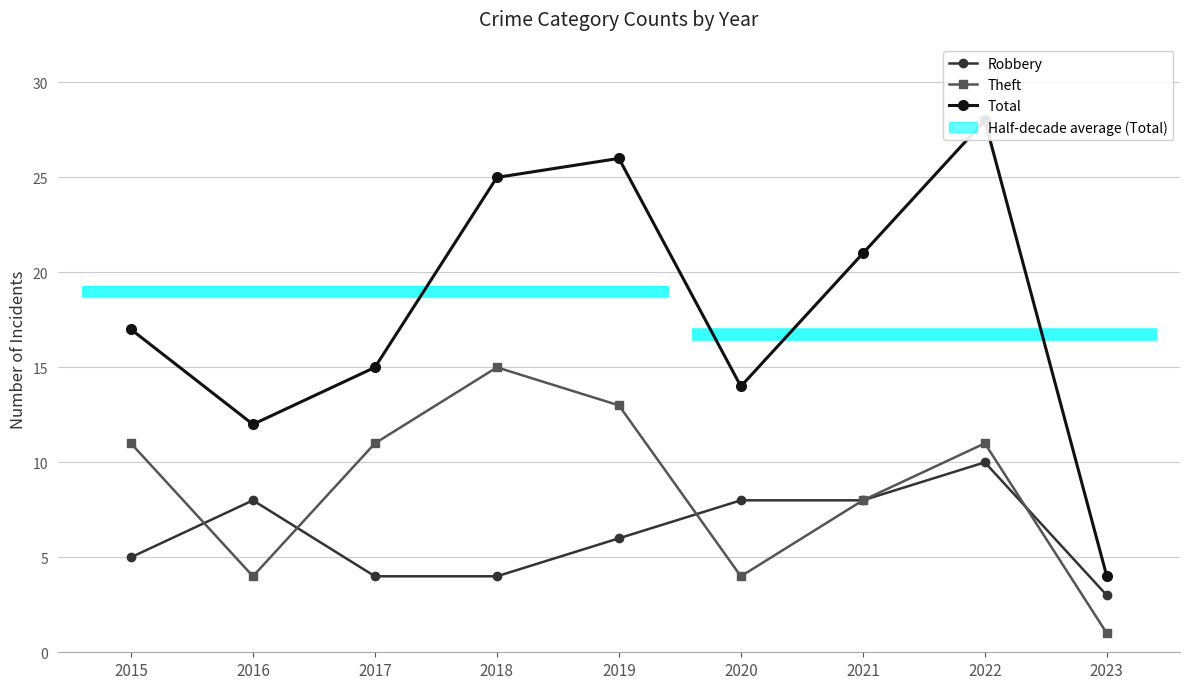

True or false: Total and Theft intersect in this chart.

False